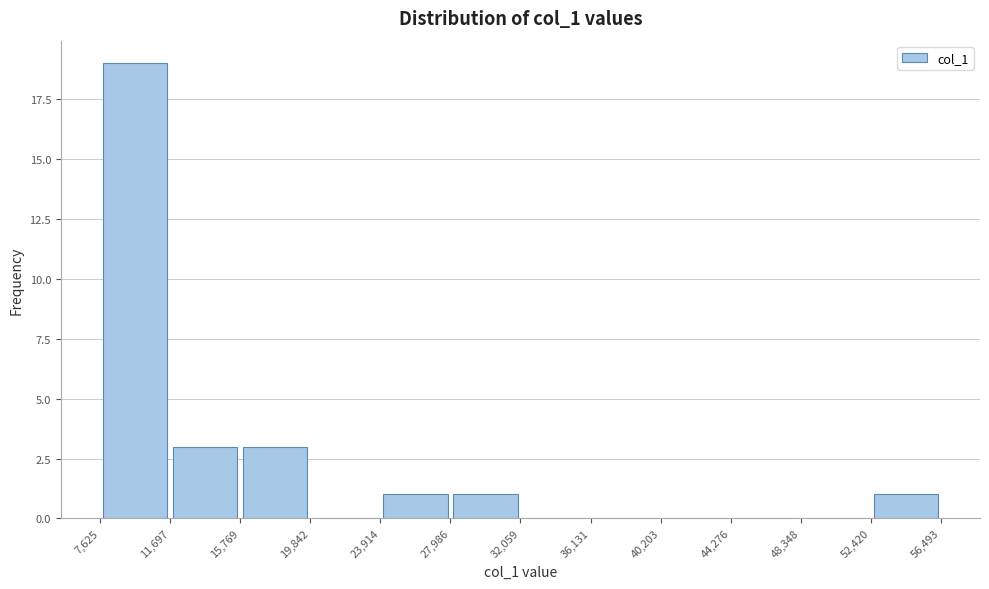

Reading left to right, list every bar in this chart as the range it spans on the x-axis followed by its height. The values are not printed on the chart, so give them approximately, as read against the axis.

7,625 to 11,697: 19
11,697 to 15,769: 3
15,769 to 19,842: 3
19,842 to 23,914: 0
23,914 to 27,986: 1
27,986 to 32,059: 1
32,059 to 36,131: 0
36,131 to 40,203: 0
40,203 to 44,276: 0
44,276 to 48,348: 0
48,348 to 52,420: 0
52,420 to 56,493: 1